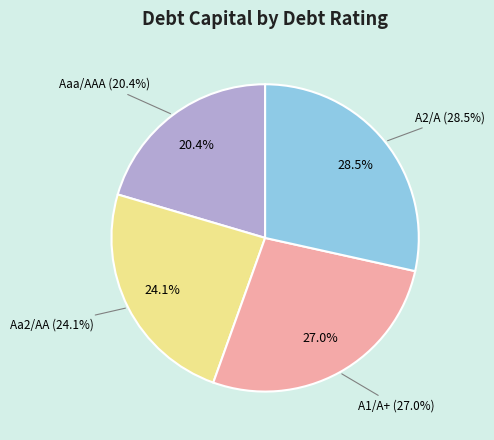

True or false: A1/A+ accounts for 37% of the total.

False